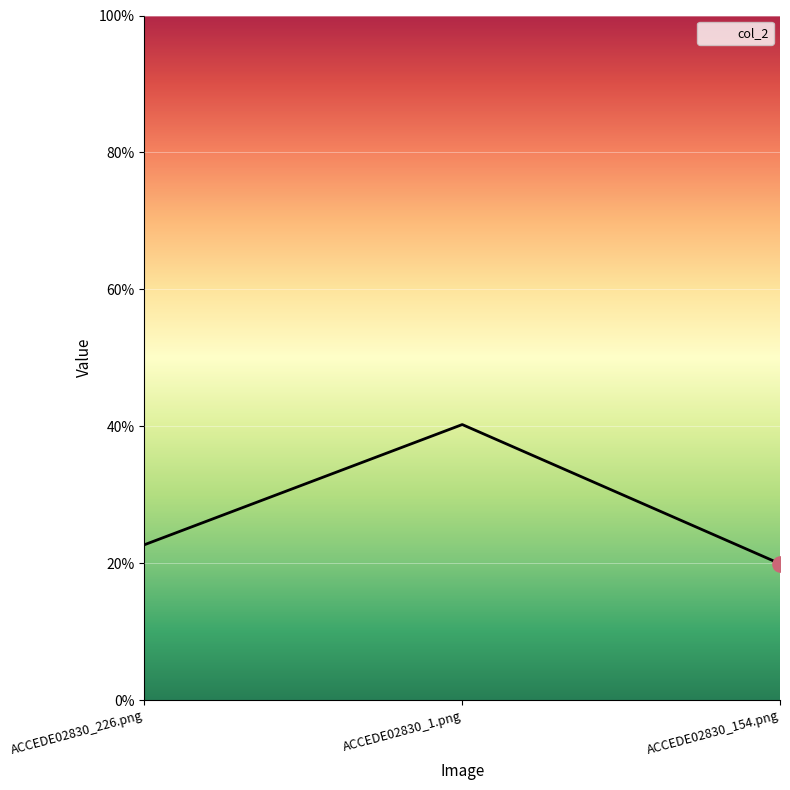

Which has a higher value, ACCEDE02830_1.png or ACCEDE02830_226.png?

ACCEDE02830_1.png